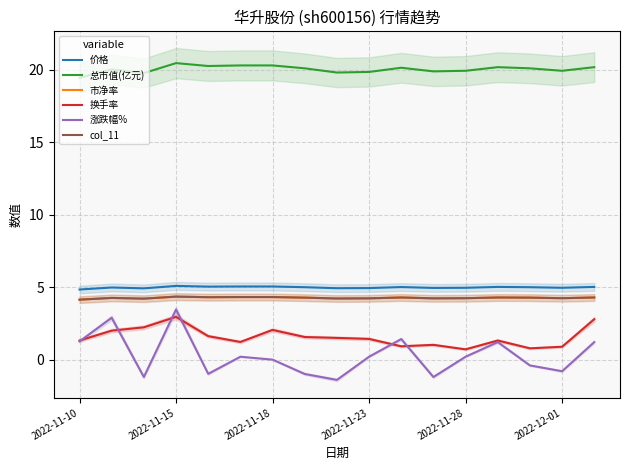

How many values in the 总市值(亿元) series are below 20?

7